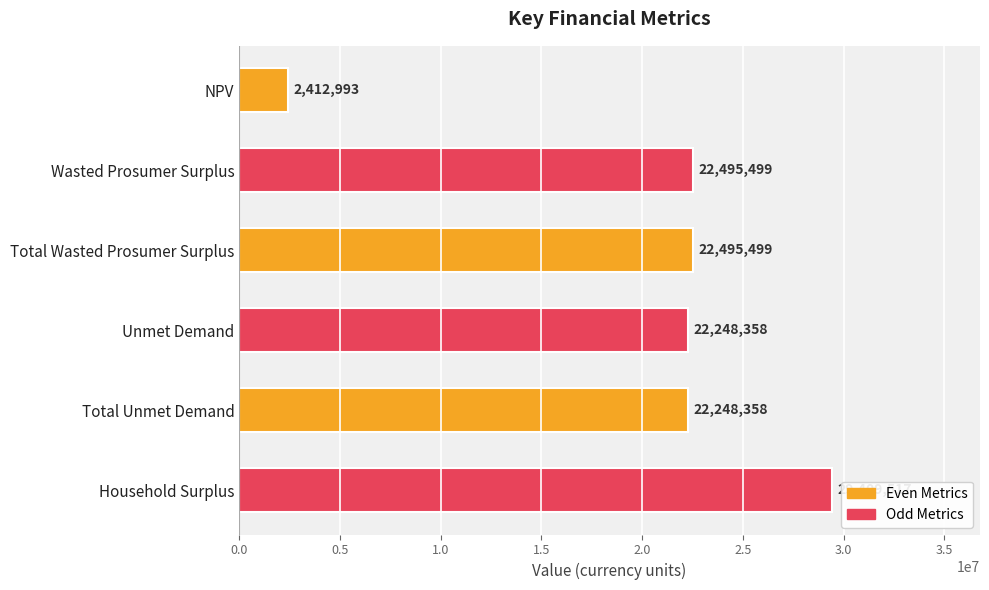

What is the average value?

20218370.7